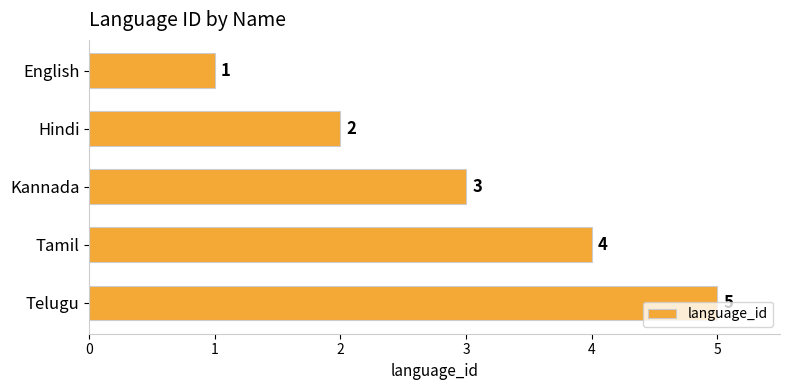

What is the change in value from Kannada to Telugu?

+2